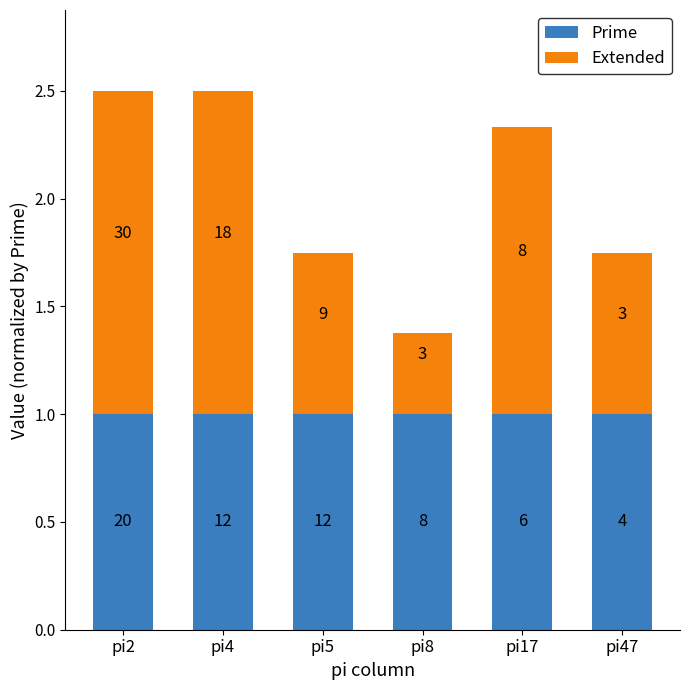

What are all the series names shown in the legend?

Prime, Extended